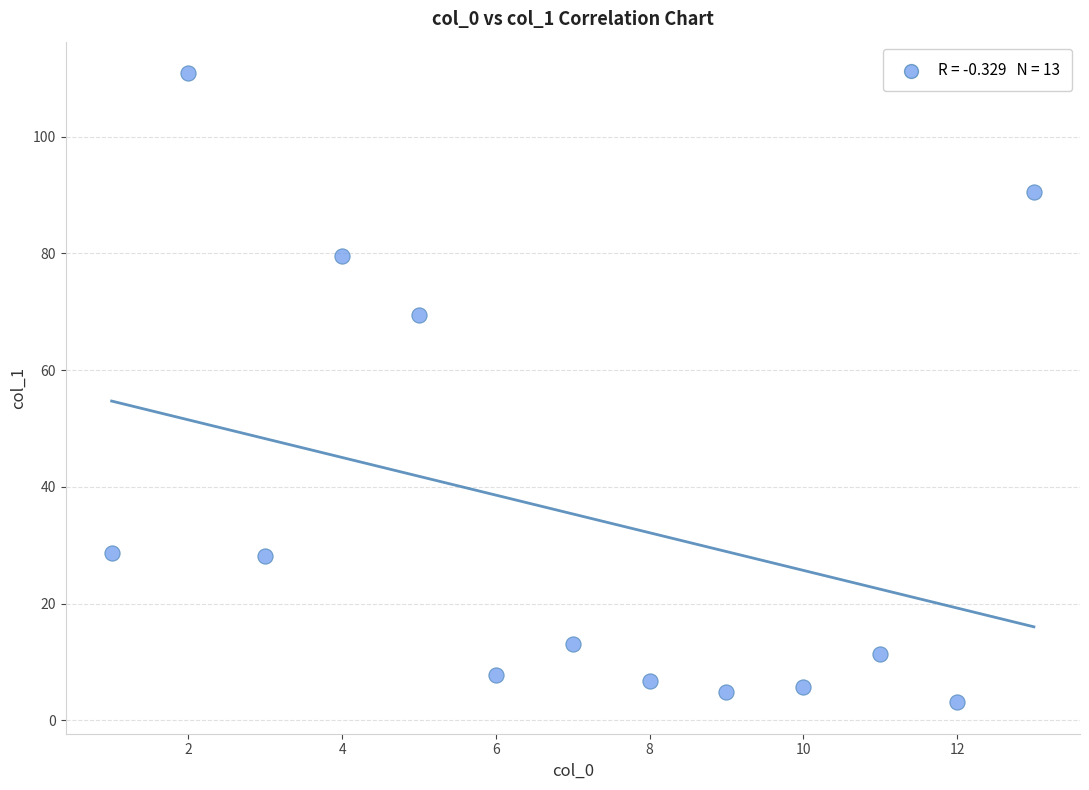

What is the range of Y values (max minus min)?

107.8